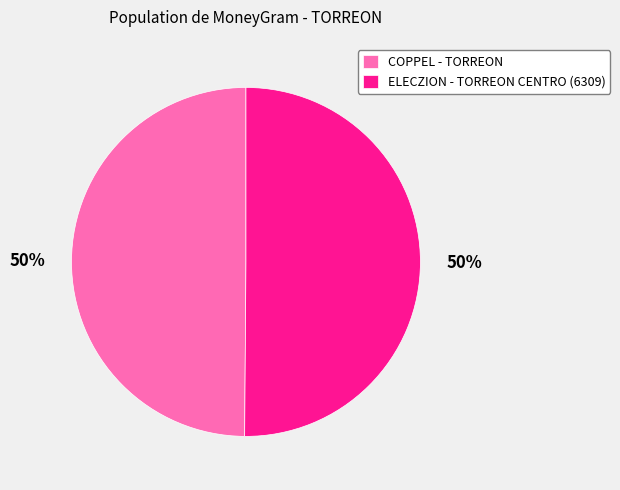

Combined, do COPPEL - TORREON and ELECZION - TORREON CENTRO (6309) account for over 50%?

Yes